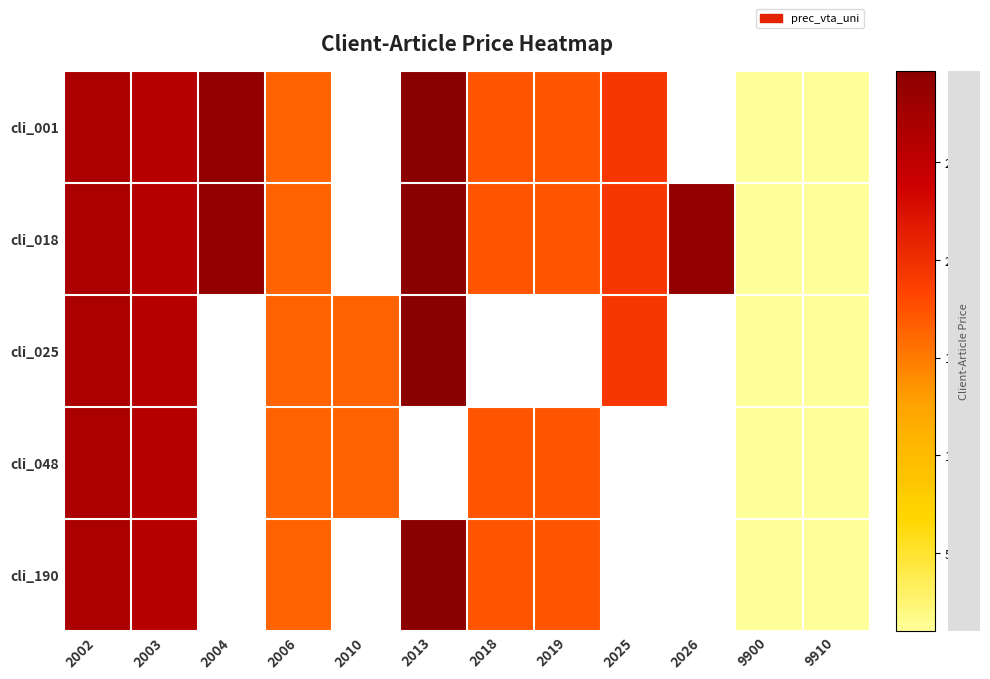

The cli_018 series shows 30.7 at 2025. True or false?

False